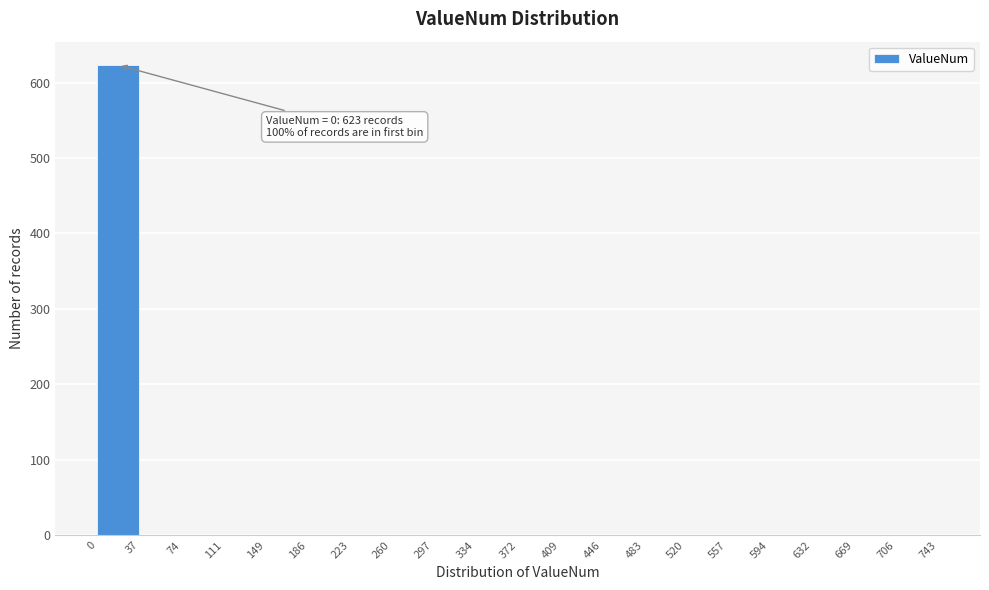

Which range on the x-axis has the tallest bar?

0 to 37